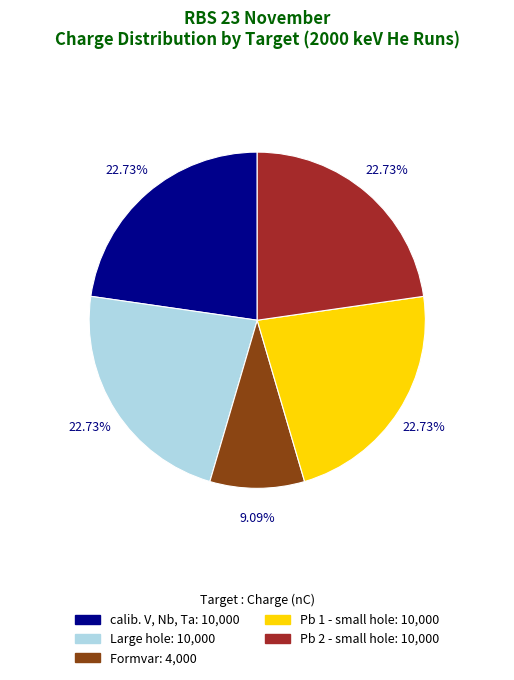

To the nearest percent, what is the difference between the Pb 1 - small hole and Formvar slice percentages?

14%